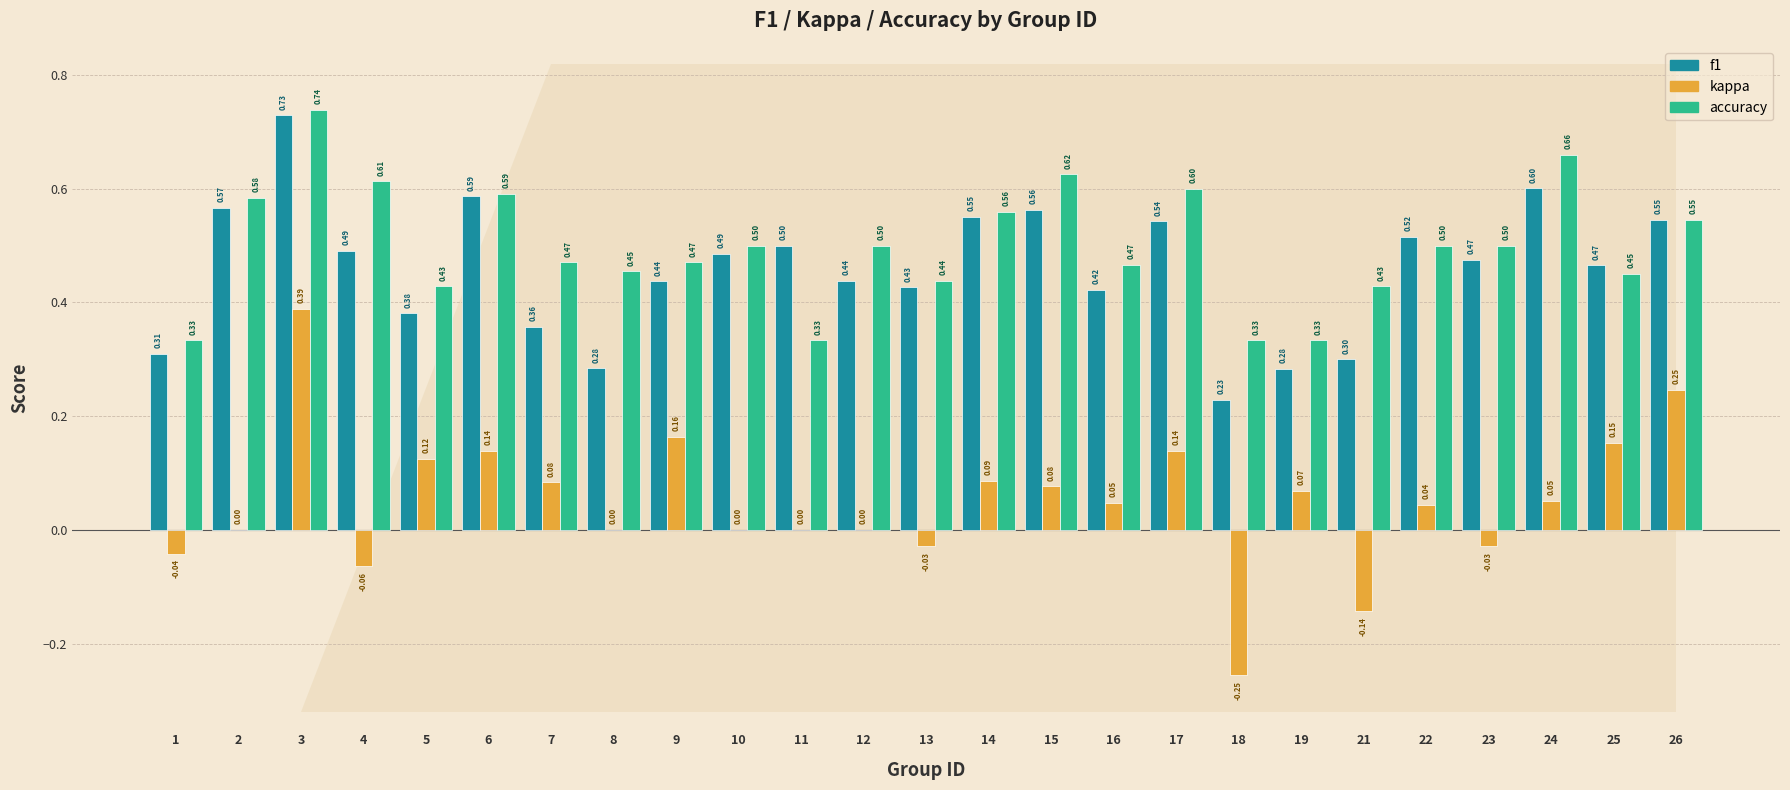

Between 6 and 13, which series saw the biggest shift?

kappa